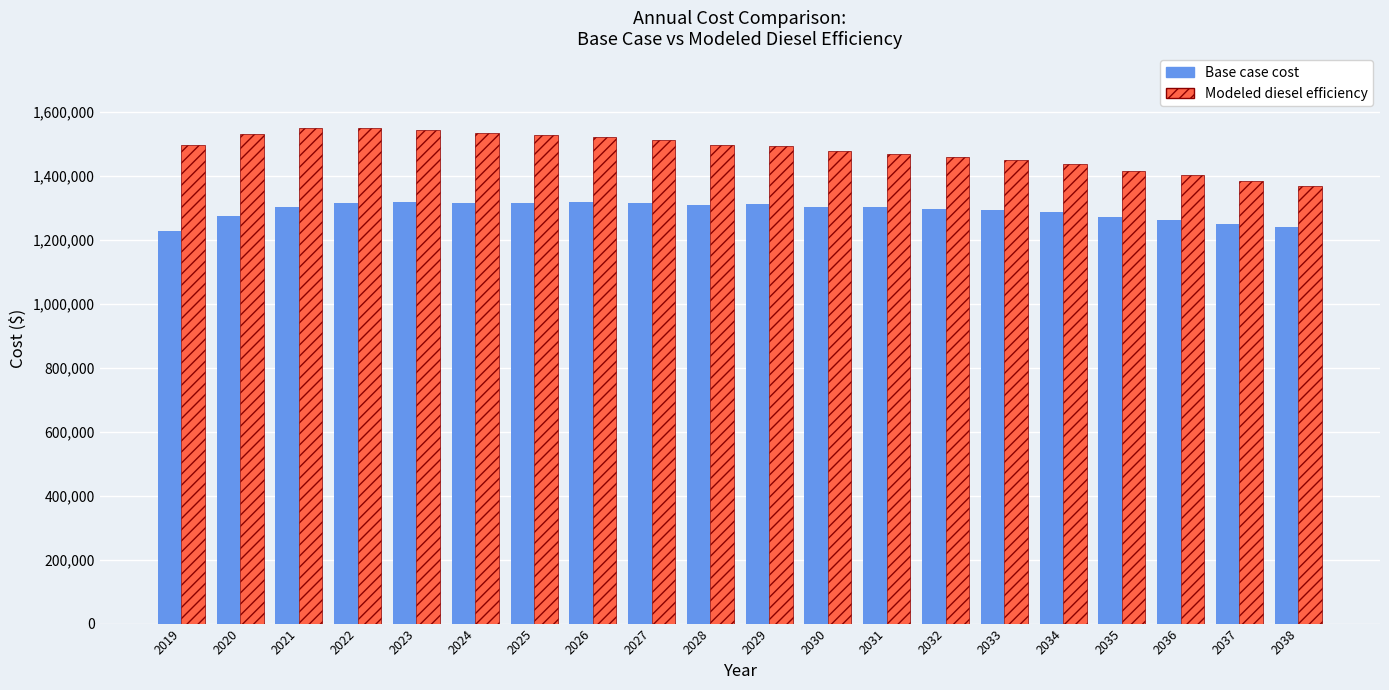

What is the difference between the Base case cost values at 2035 and 2025?

44719.6